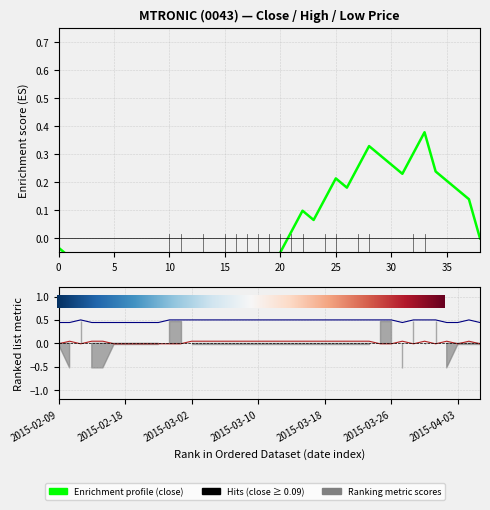

At which category is the sum across all series the highest?

2015-03-02